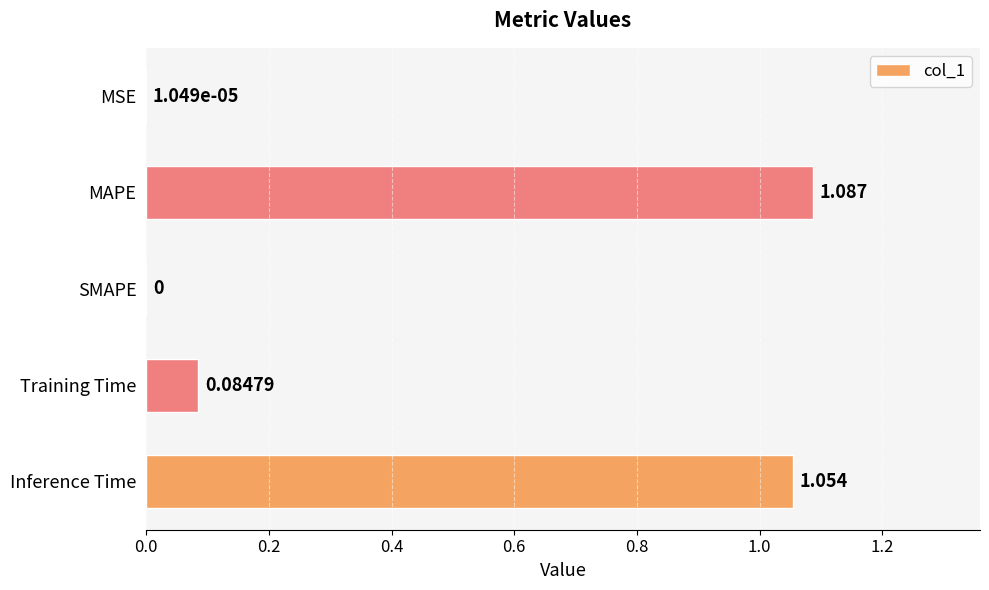

What is the sum of all values?

2.2